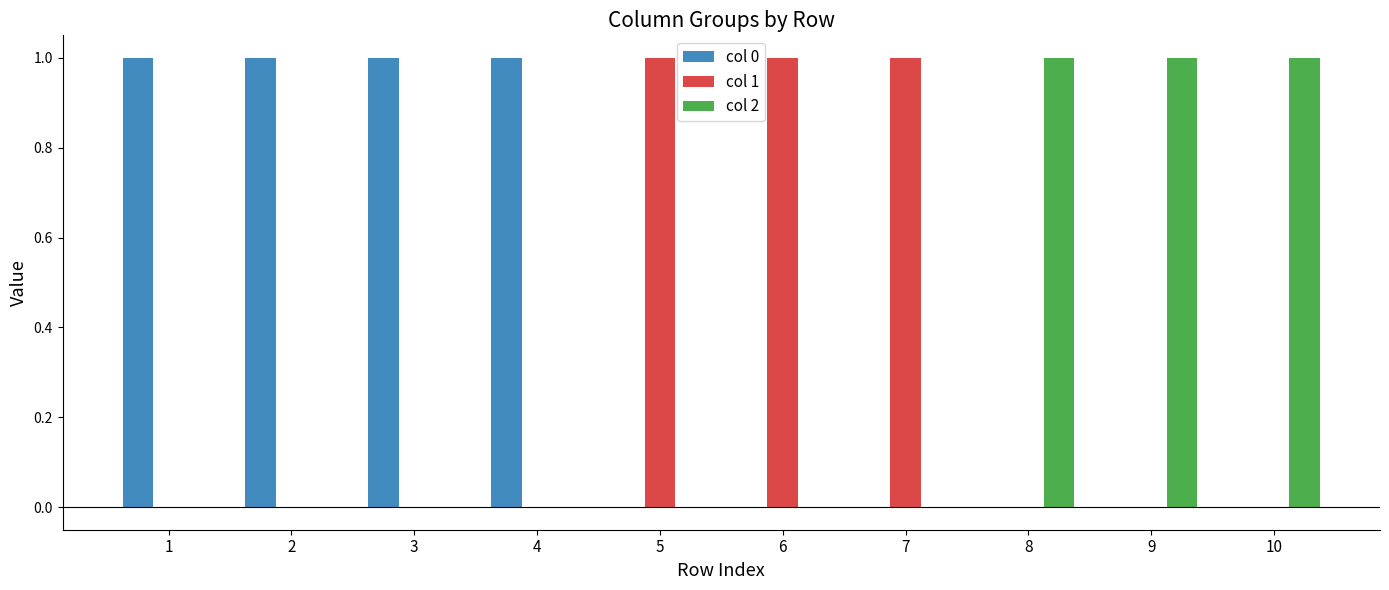

How many categories are shown in the chart?

10